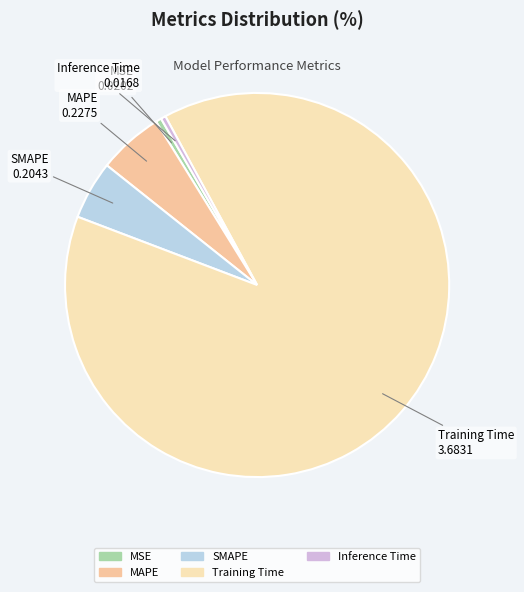

Count the number of slices in the pie.

5